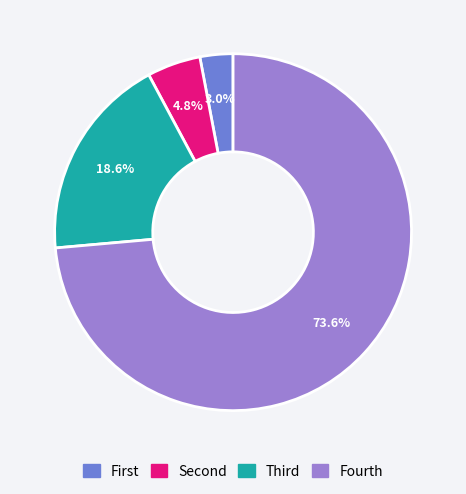

To the nearest percent, what is the difference between the largest and smallest slice percentages?

71%